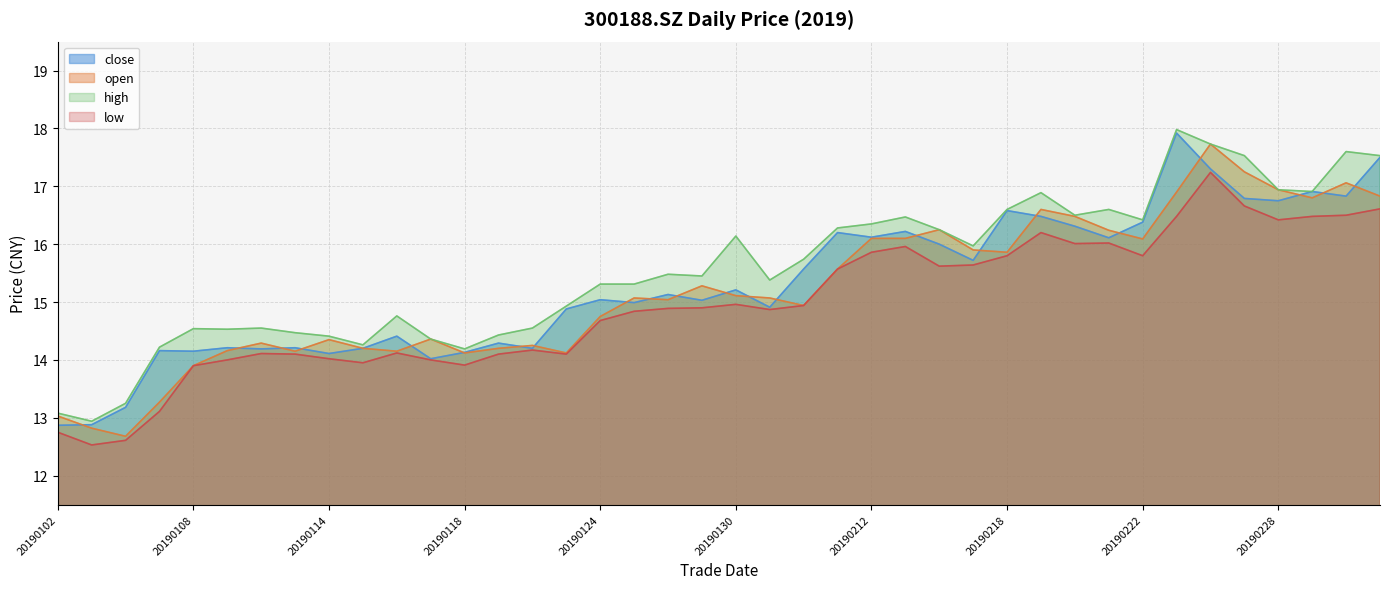

At which category does the chart reach its peak across all series?

20190225